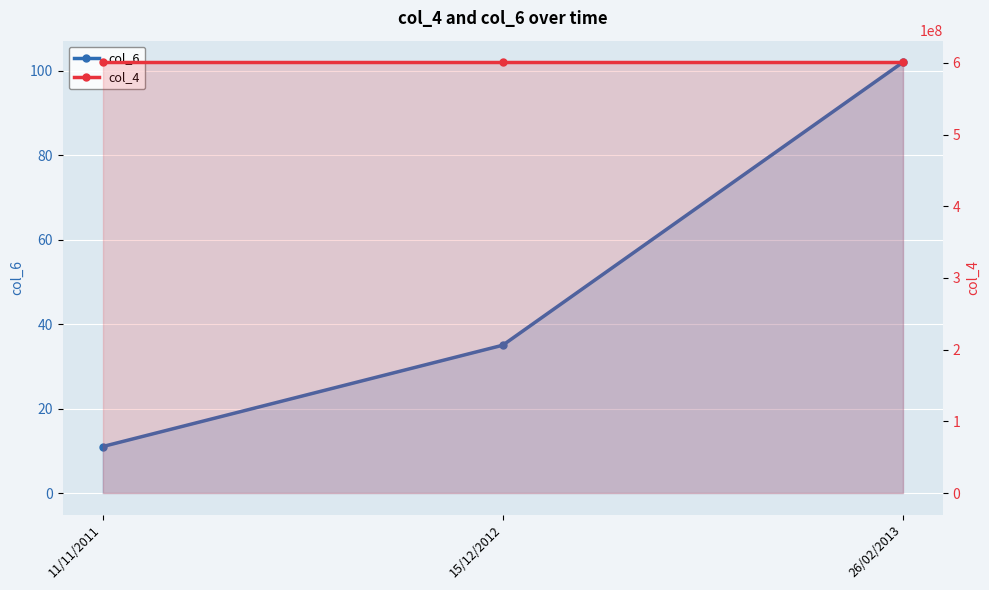

Rank the series at 15/12/2012 from lowest to highest value.

col_6, col_4